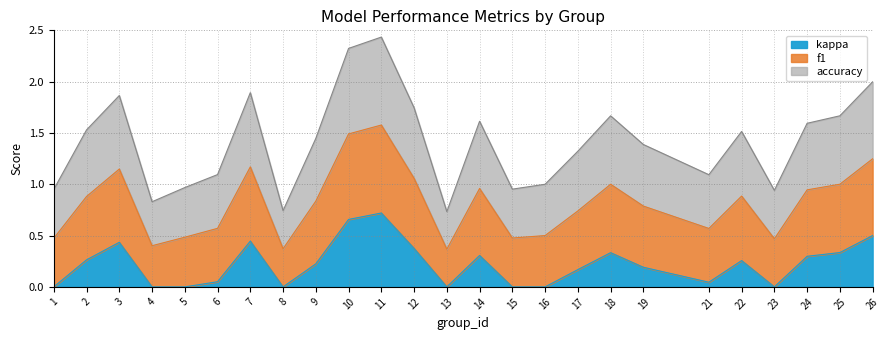

Rank the categories by accuracy value from highest to lowest.

11, 10, 26, 7, 3, 12, 25, 18, 14, 24, 22, 2, 9, 19, 17, 6, 21, 16, 5, 15, 1, 23, 4, 8, 13